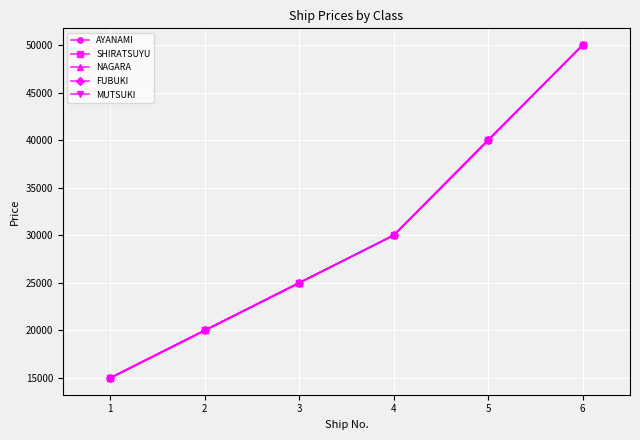

Is this an area chart (filled region under the line)?

No